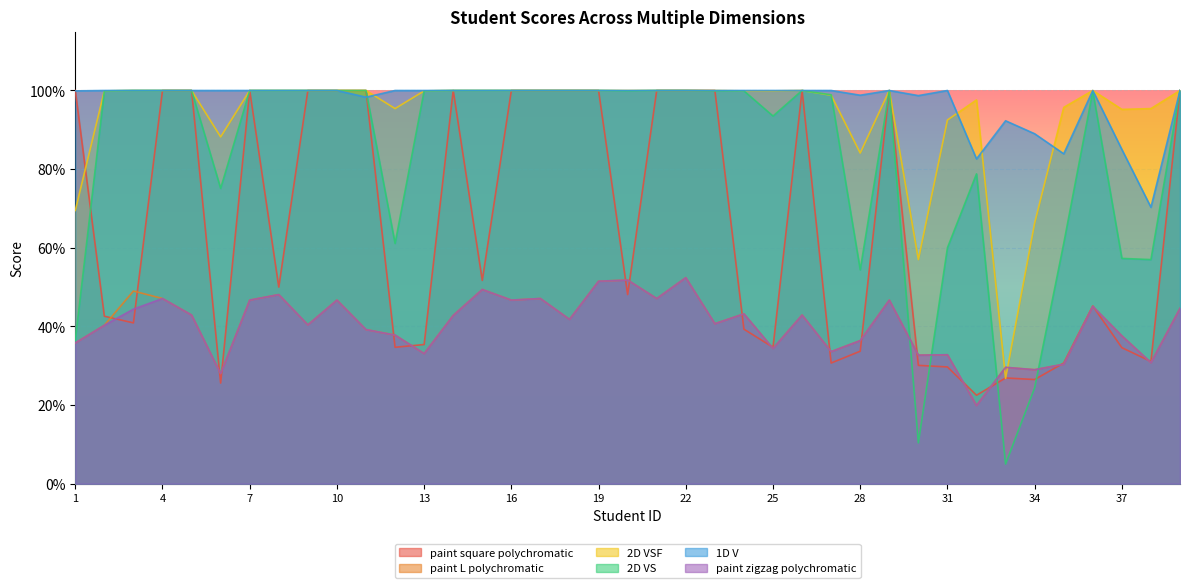

The value of paint square polychromatic at 12 is 0.3. True or false?

True